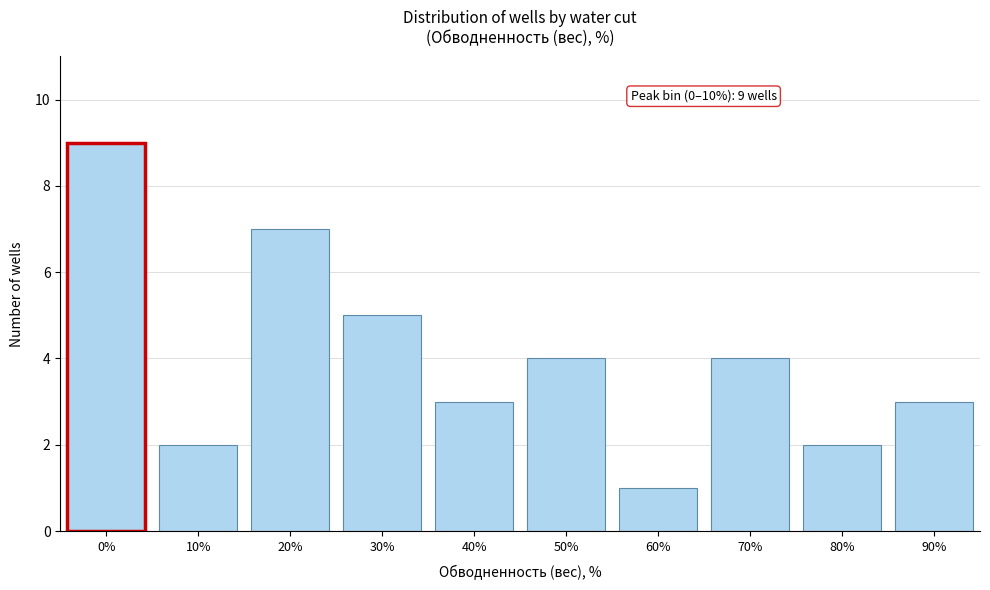

Reading right to left, transcribe all the data shown in this chart.

3	2	4	1	4	3	5	7	2	9